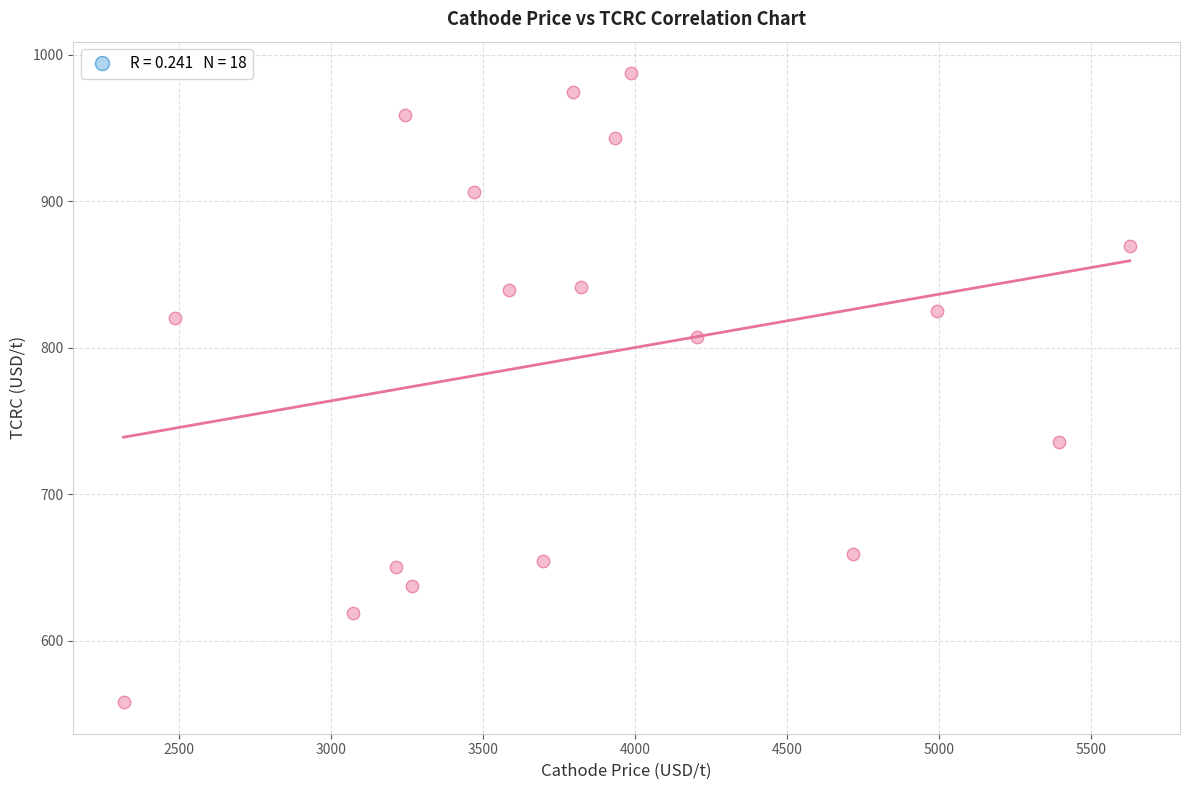

What is the range of Y values (max minus min)?

429.5